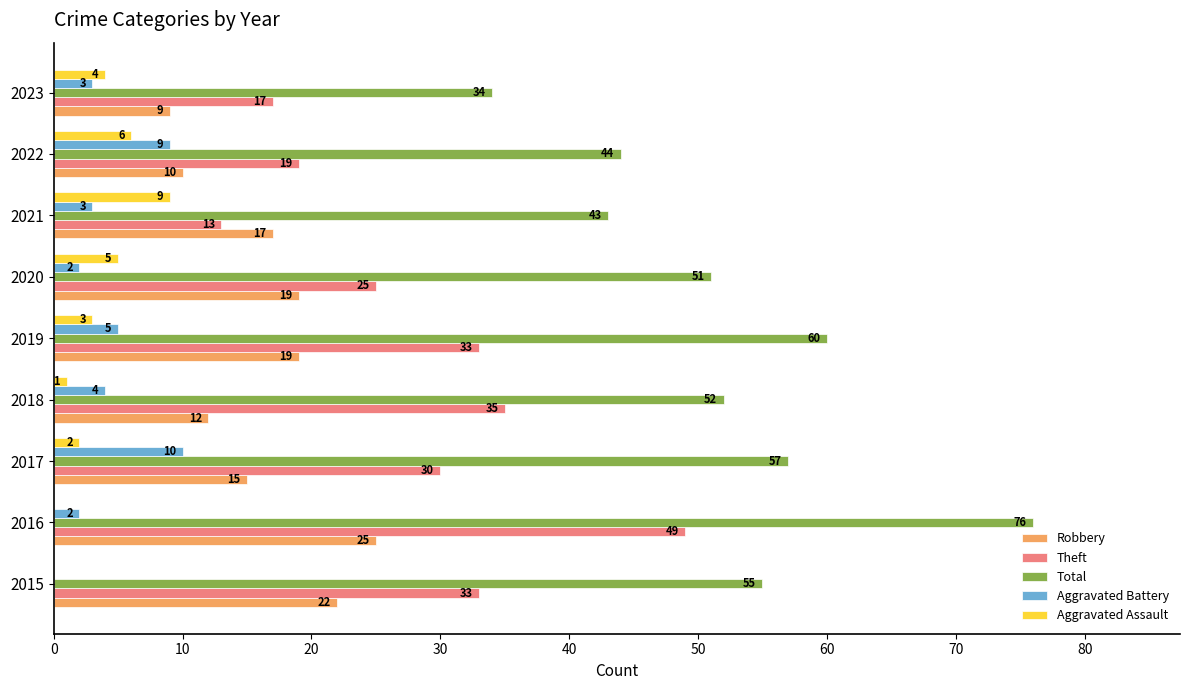

What are all the series names shown in the legend?

Robbery, Theft, Total, Aggravated Battery, Aggravated Assault